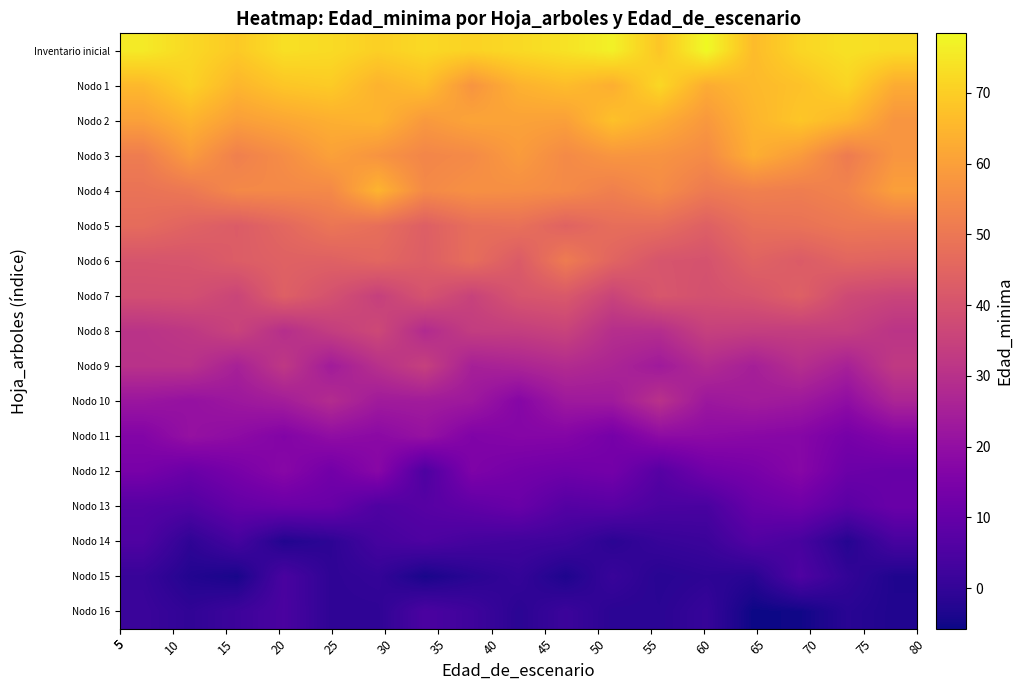

Rank the series by their maximum value, from lowest to highest.

Nodo 16, Nodo 15, Nodo 14, Nodo 13, Nodo 12, Nodo 11, Nodo 10, Nodo 9, Nodo 8, Nodo 7, Nodo 5, Nodo 6, Nodo 3, Nodo 4, Nodo 2, Nodo 1, Inventario inicial